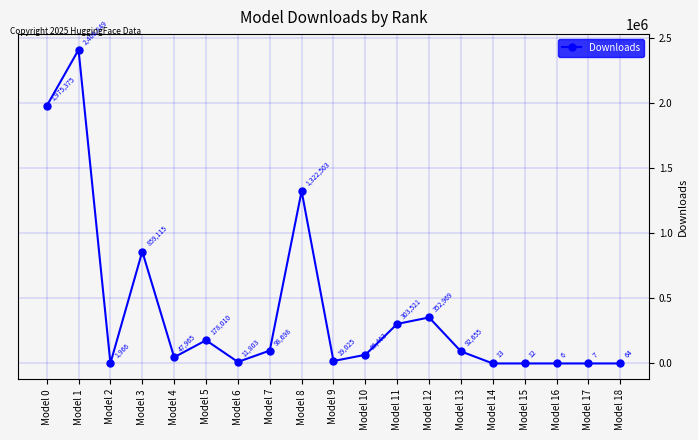

True or false: the data shows 859115 at Model 3.

True